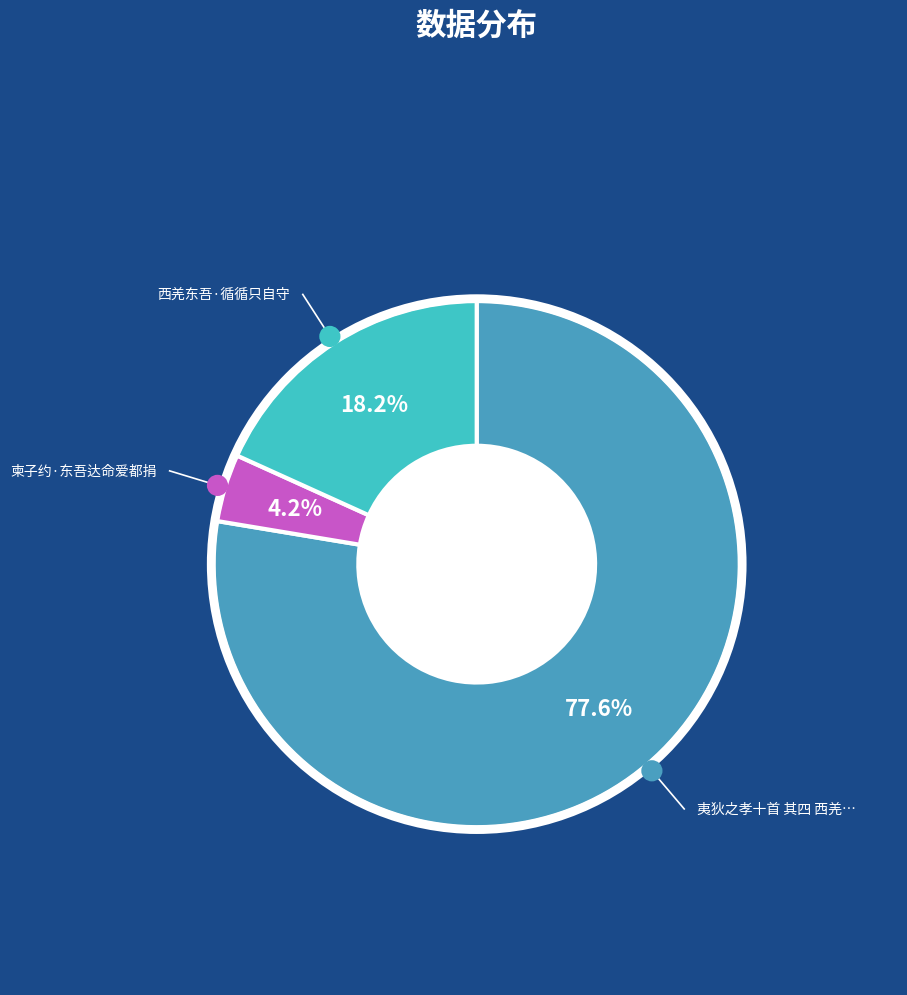

Which slice represents more than half of the pie?

夷狄之孝十首 其四 西羌东吾